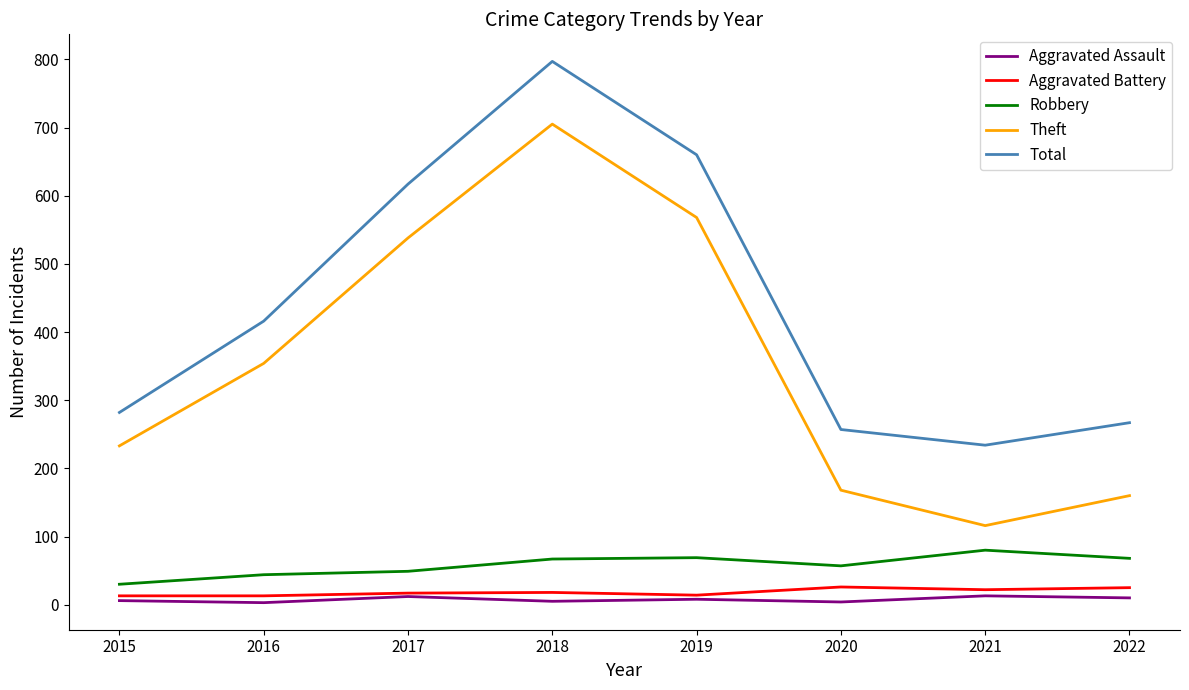

True or false: Robbery and Theft intersect in this chart.

False